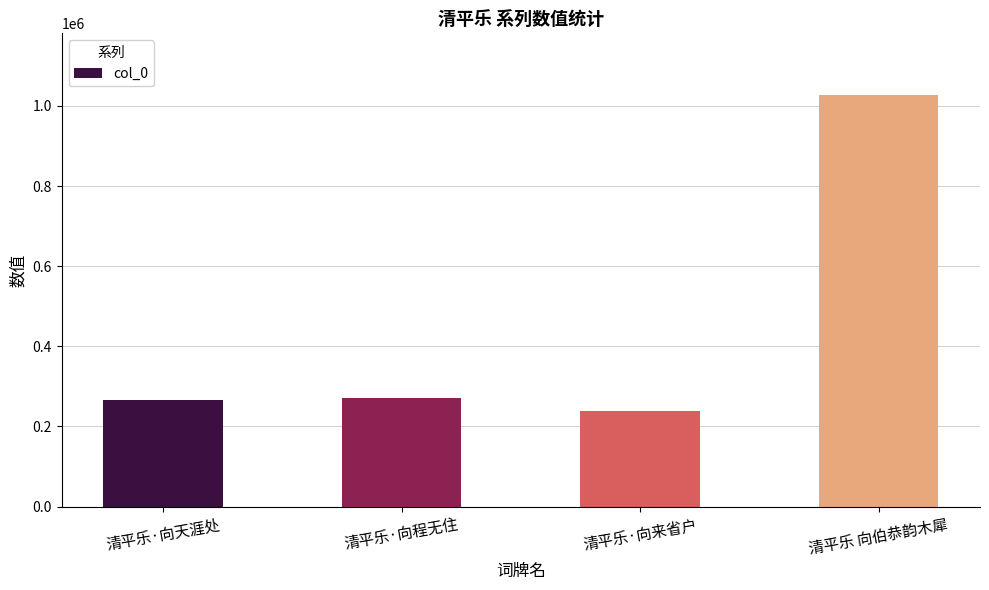

True or false: the data shows 270127 at 清平乐·向程无住.

True